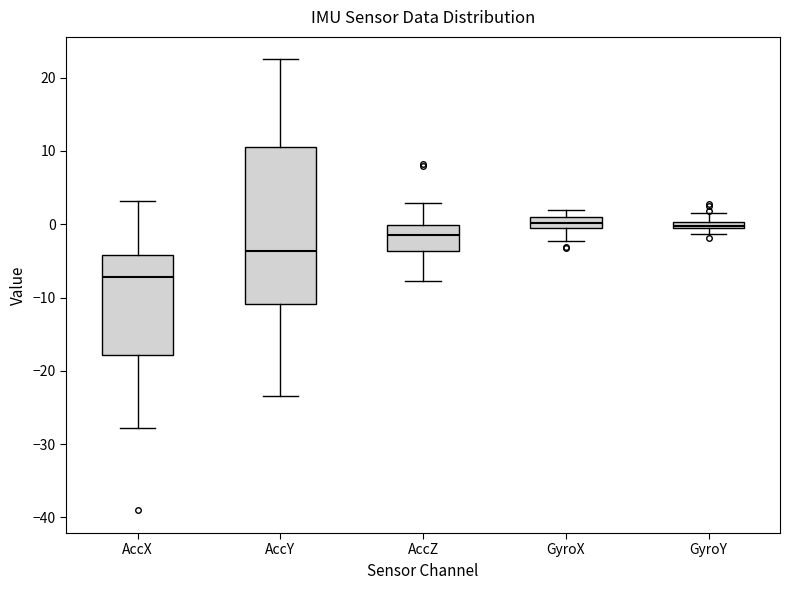

Which box is the tallest, from its lower edge to its upper edge?

AccY